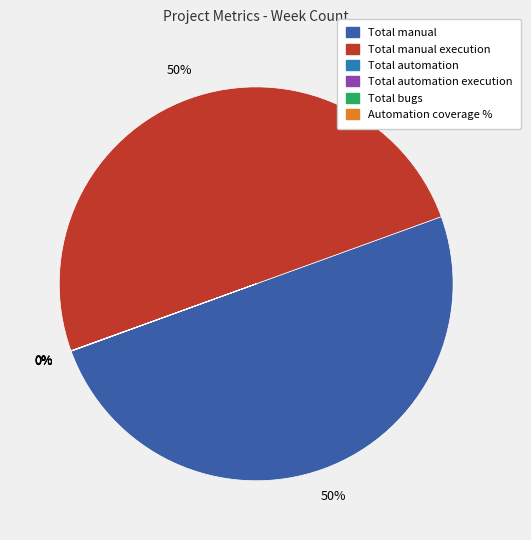

To the nearest percent, what is the average slice percentage?

17%